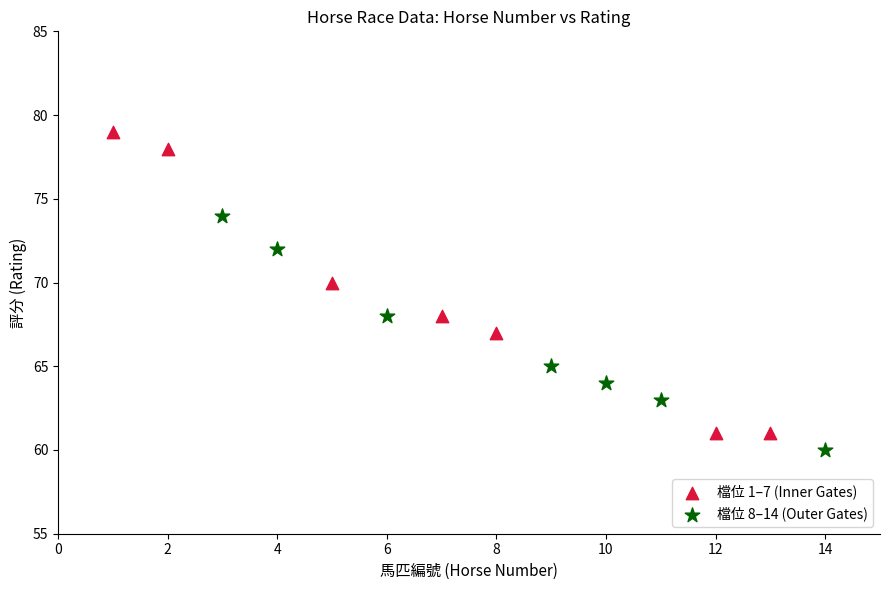

Which series reaches the maximum Y coordinate?

檔位 1–7 (Inner Gates)